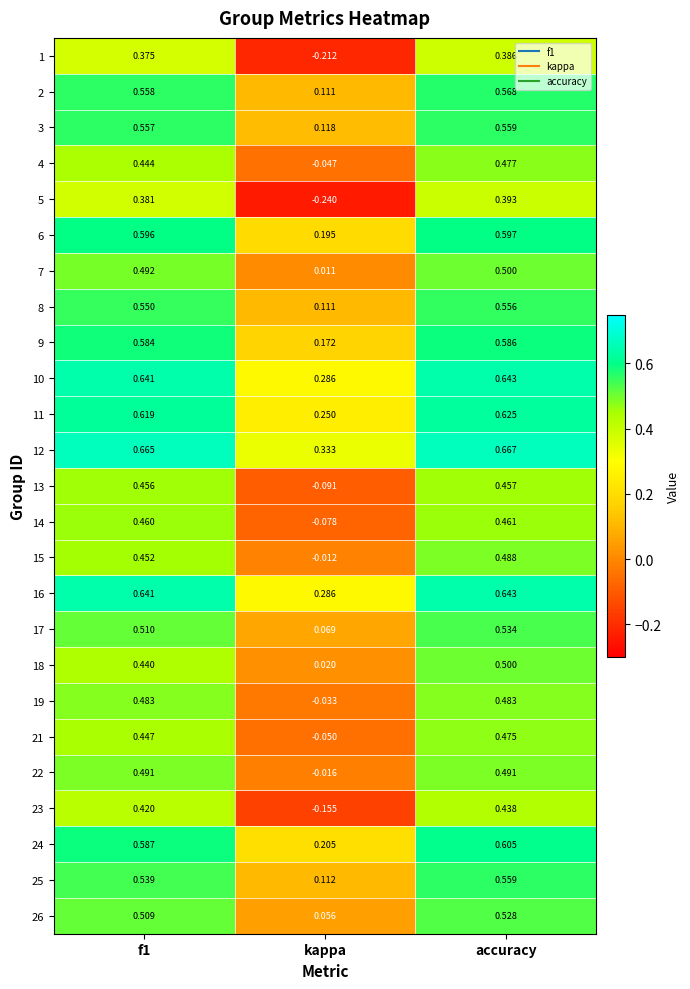

At which category is the sum across all series the highest?

accuracy